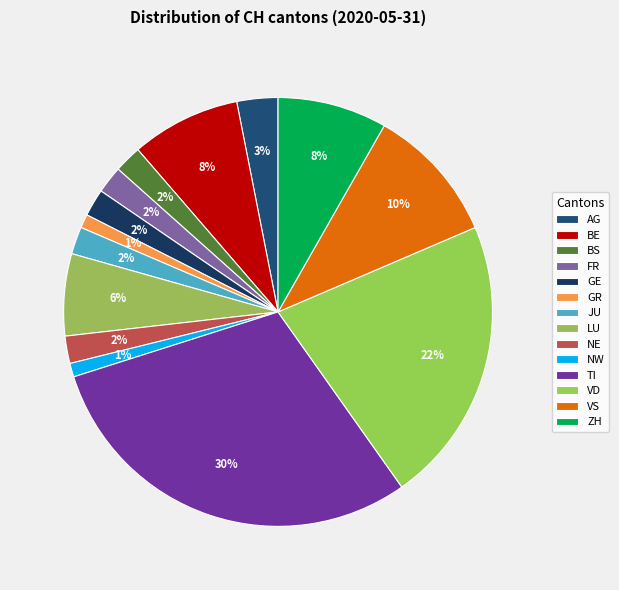

How many slices are in this pie chart?

14